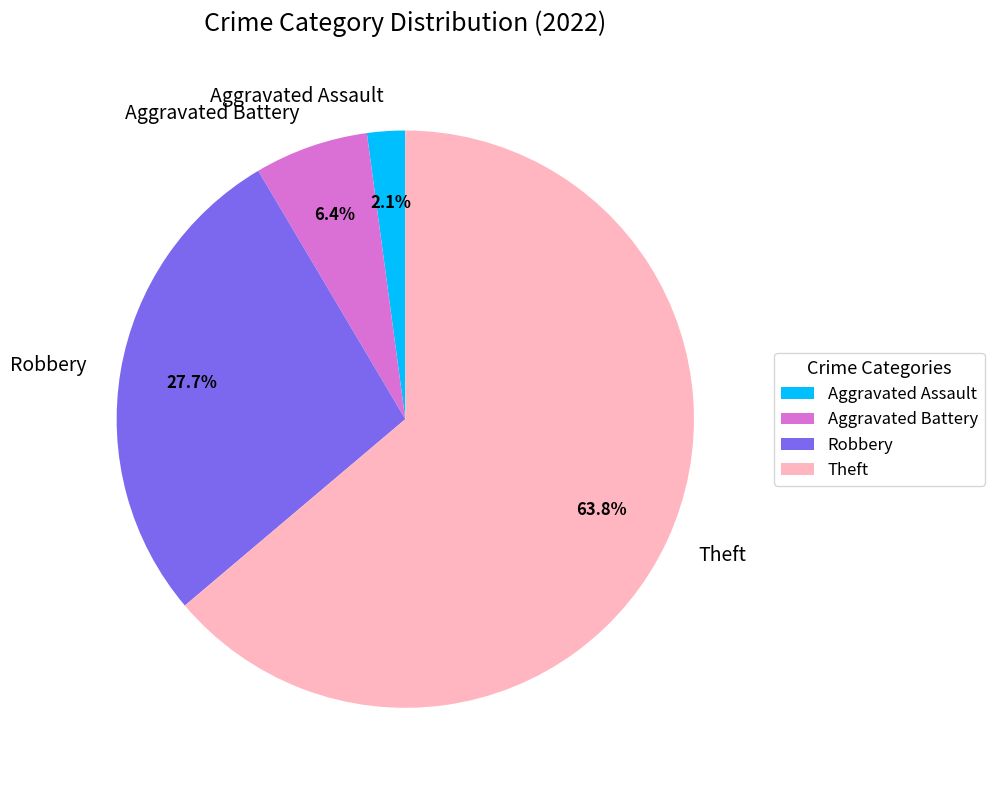

To the nearest percent, what is the difference between the largest and smallest slice percentages?

62%